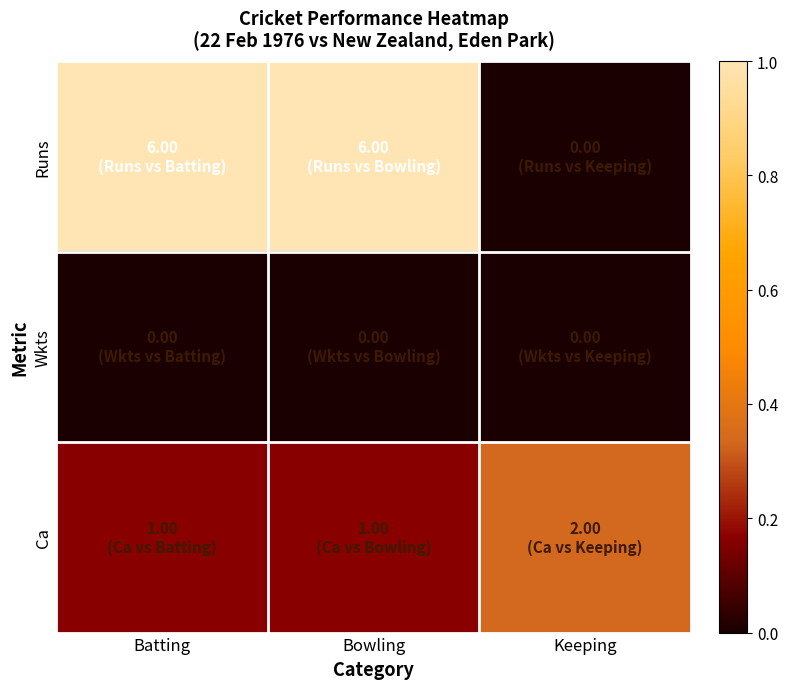

At how many categories does at least one series exceed 0?

3